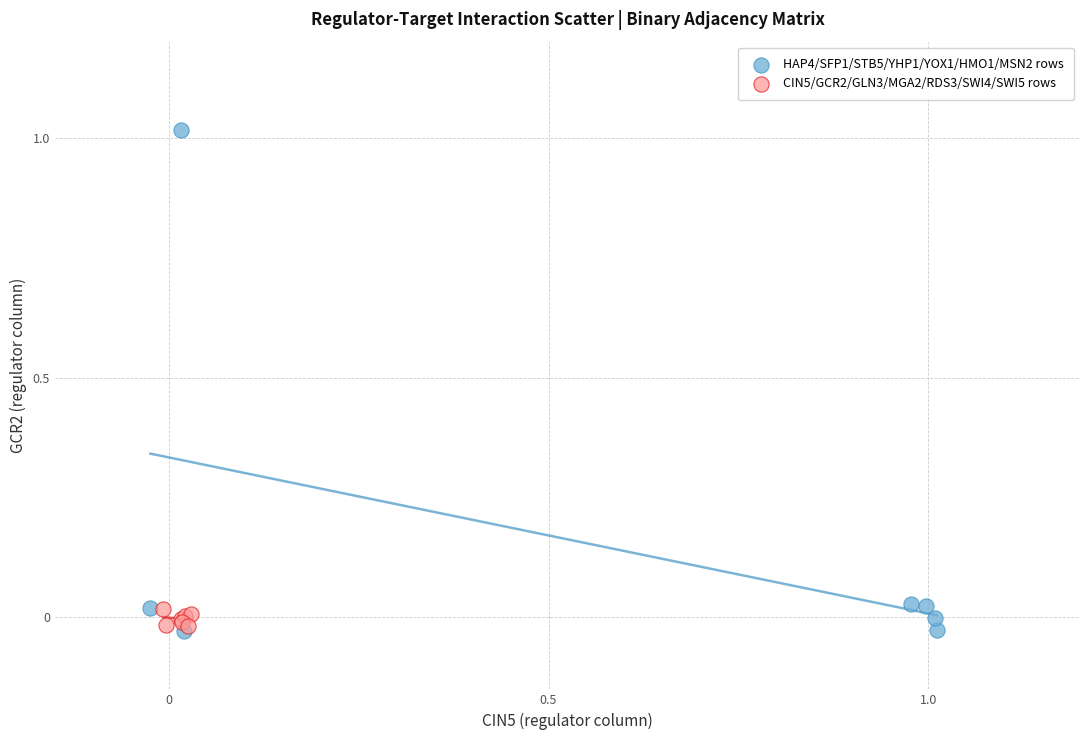

Which series has the largest Y range (max minus min)?

HAP4/SFP1/STB5/YHP1/YOX1/HMO1/MSN2 rows